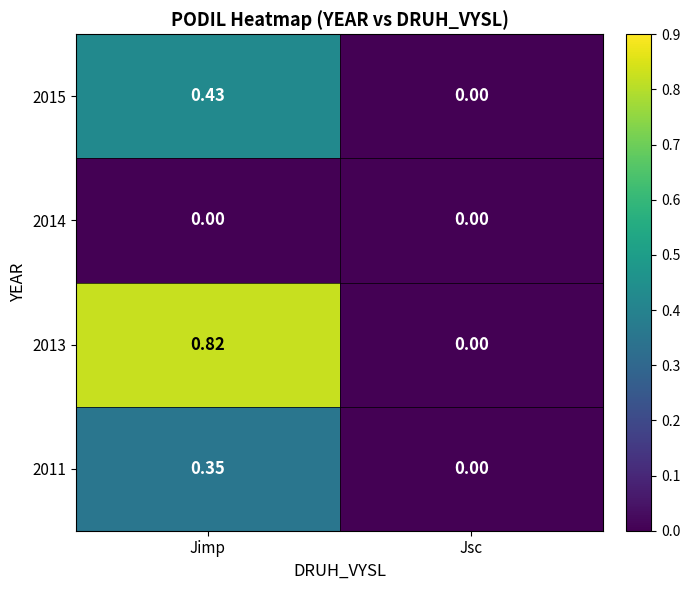

At which category is the sum across all series the highest?

Jimp